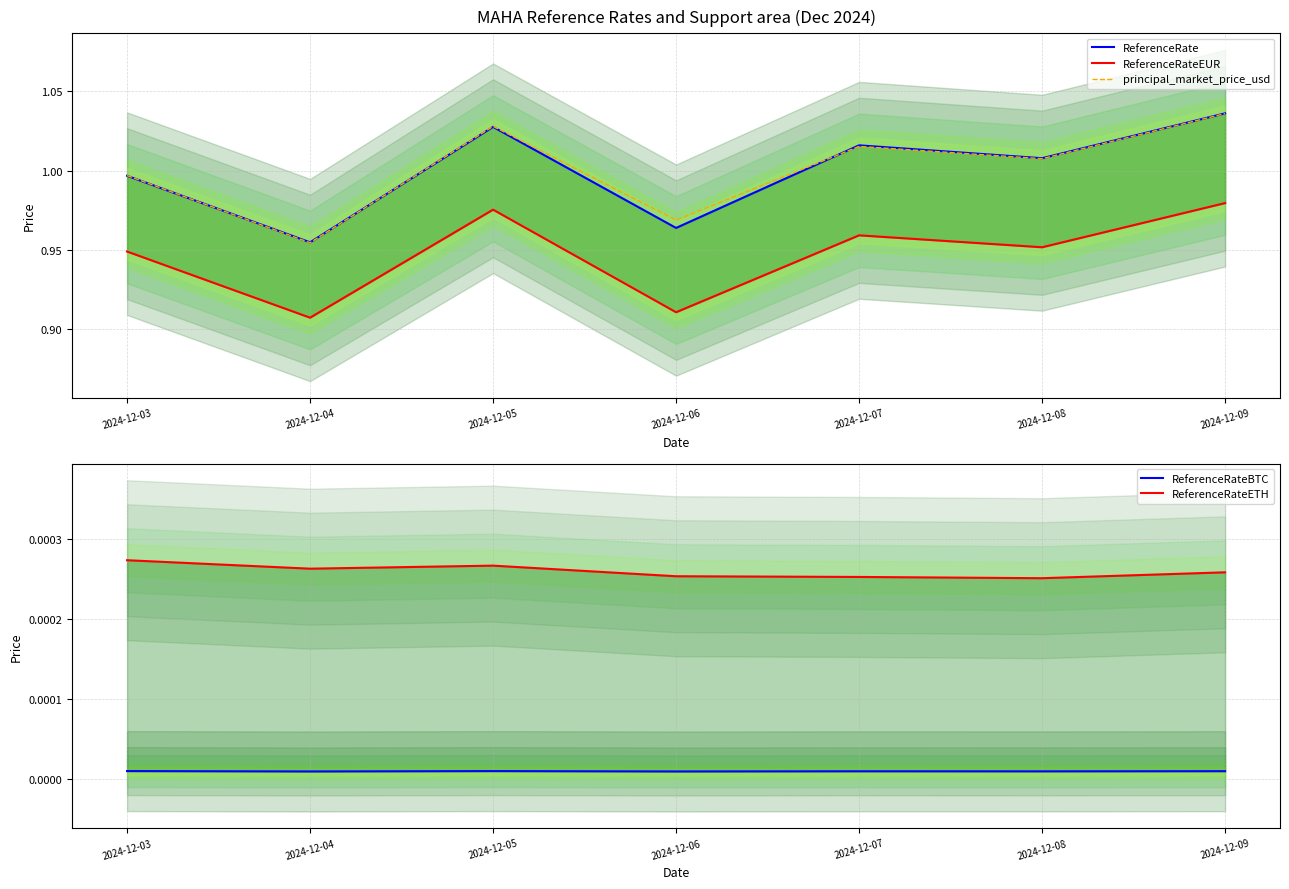

True or false: principal_market_price_usd has a value of 1.4 at 2024-12-06.

False